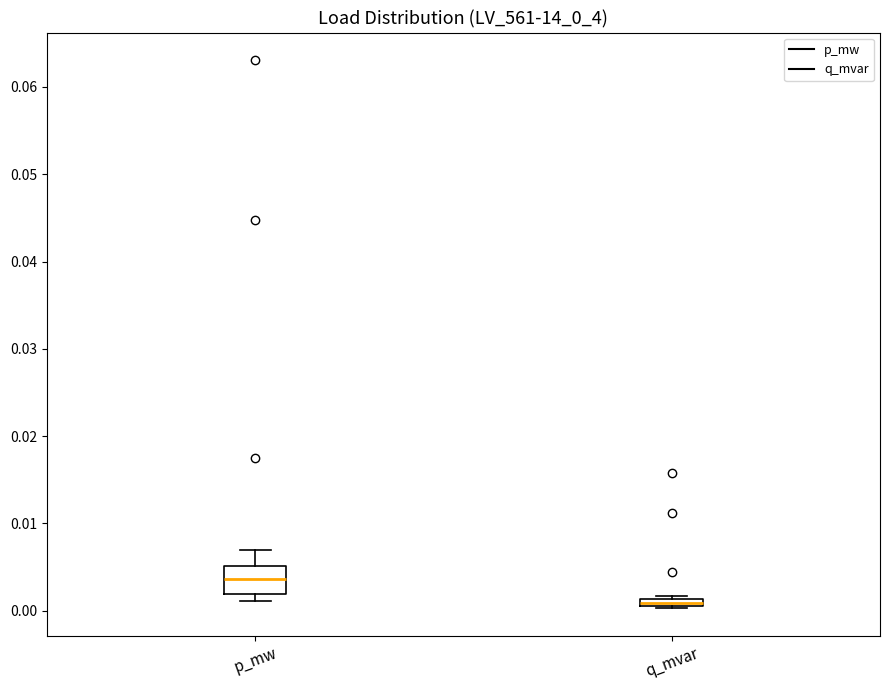

Comparing the boxes themselves (not the whiskers), which one is the tallest?

p_mw